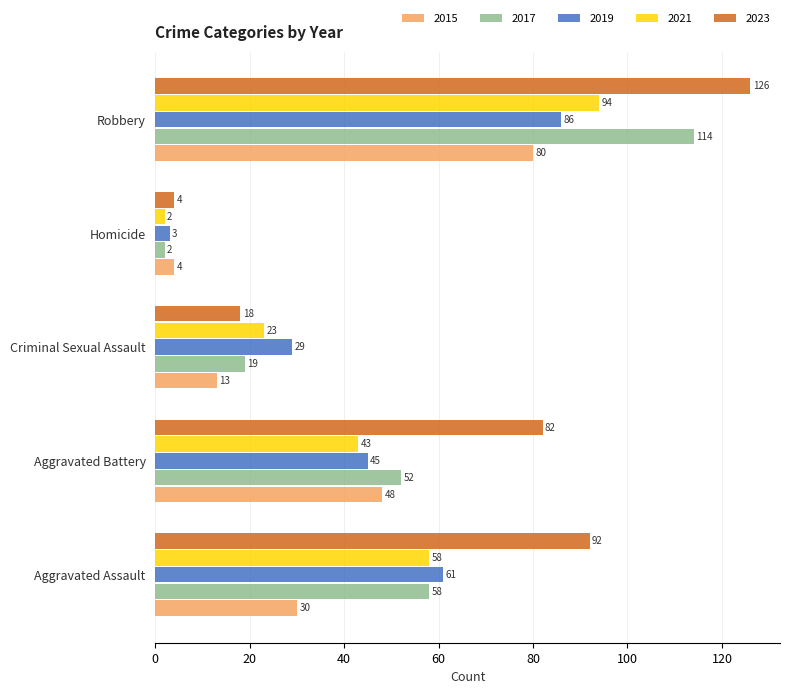

The 2019 series shows 108 at Aggravated Assault. True or false?

False